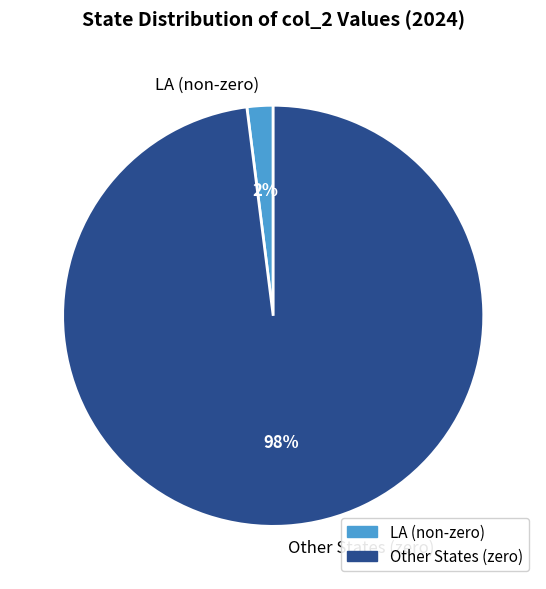

To the nearest percent, what is the average slice percentage?

50%